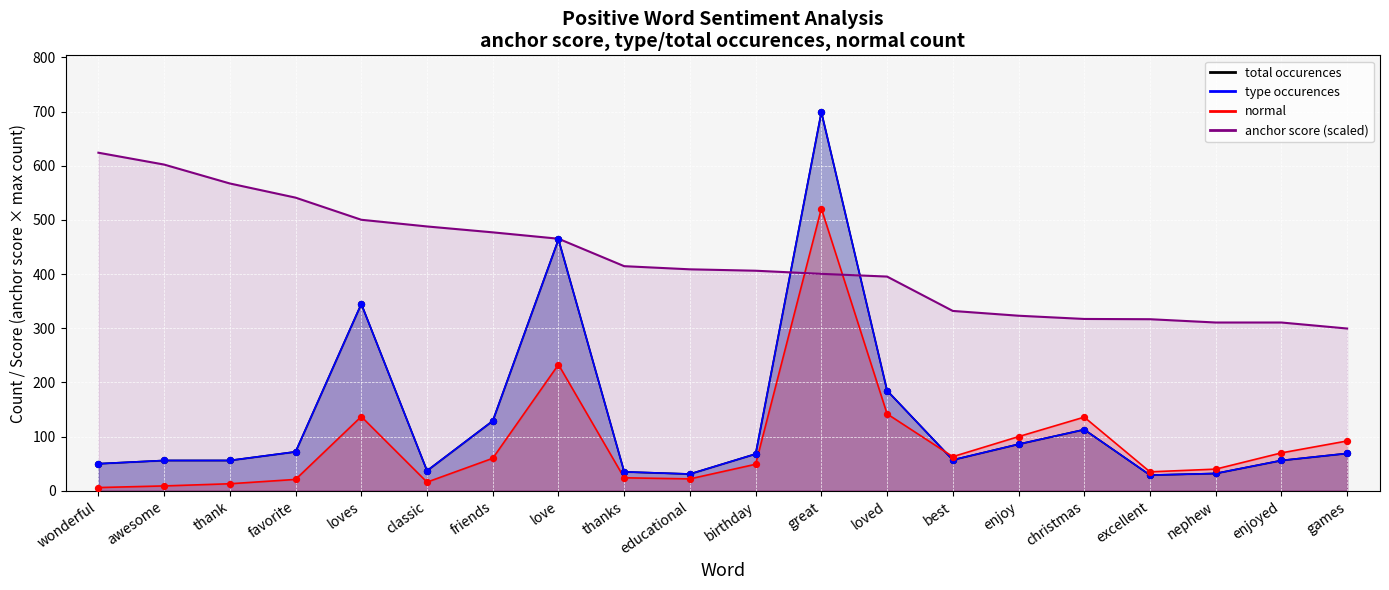

What is the total value across all series at birthday?

591.3